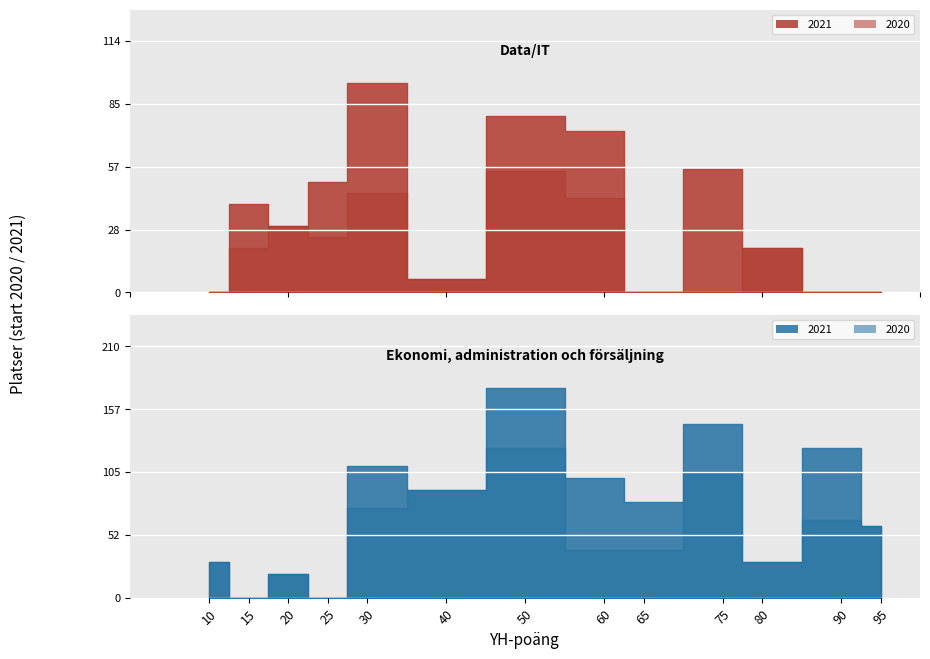

At how many categories does at least one series exceed 17?

13